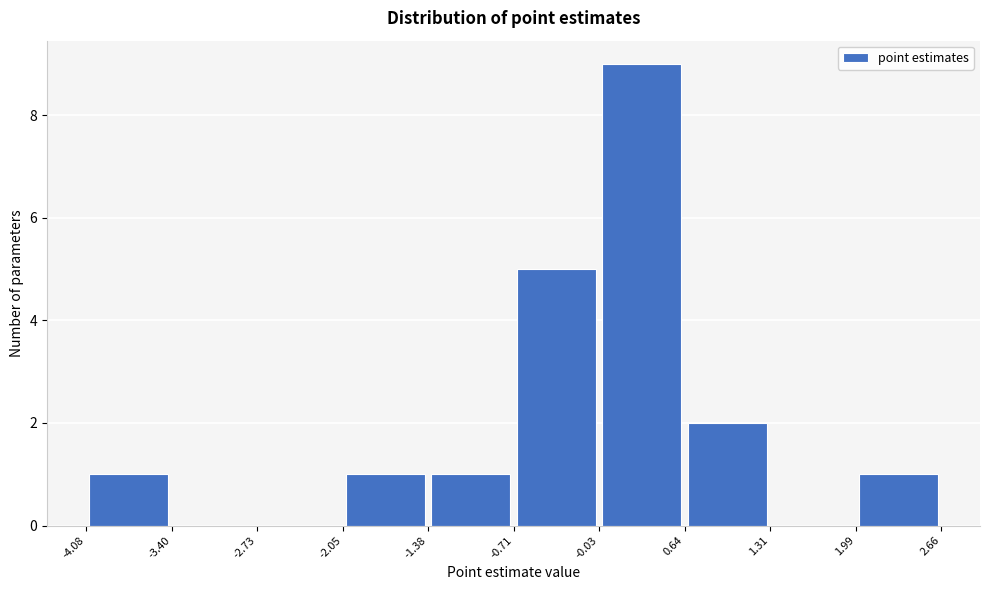

Which range on the x-axis has the tallest bar?

-0.03 to 0.64